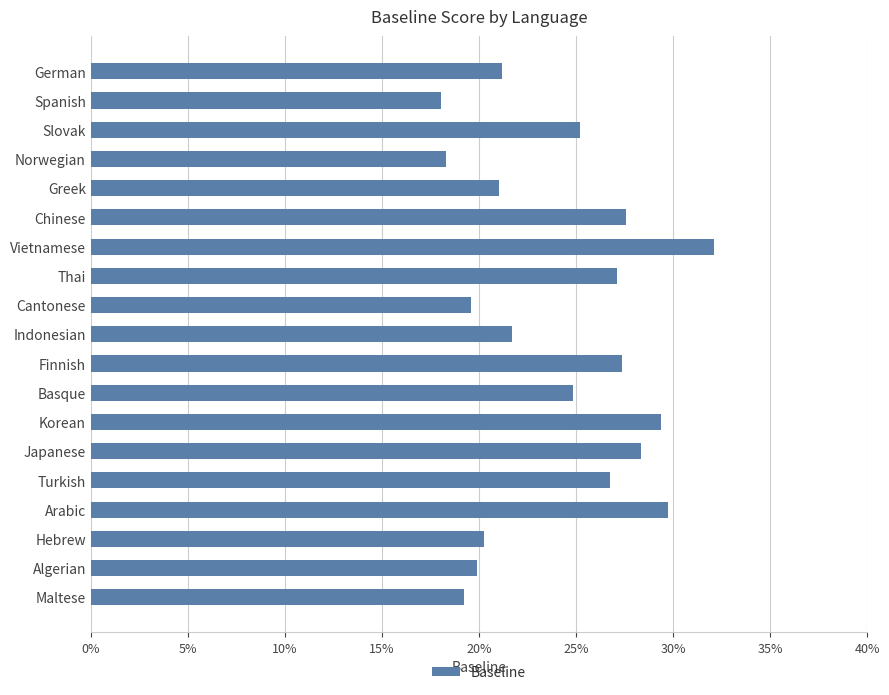

Does the chart contain any negative values?

No